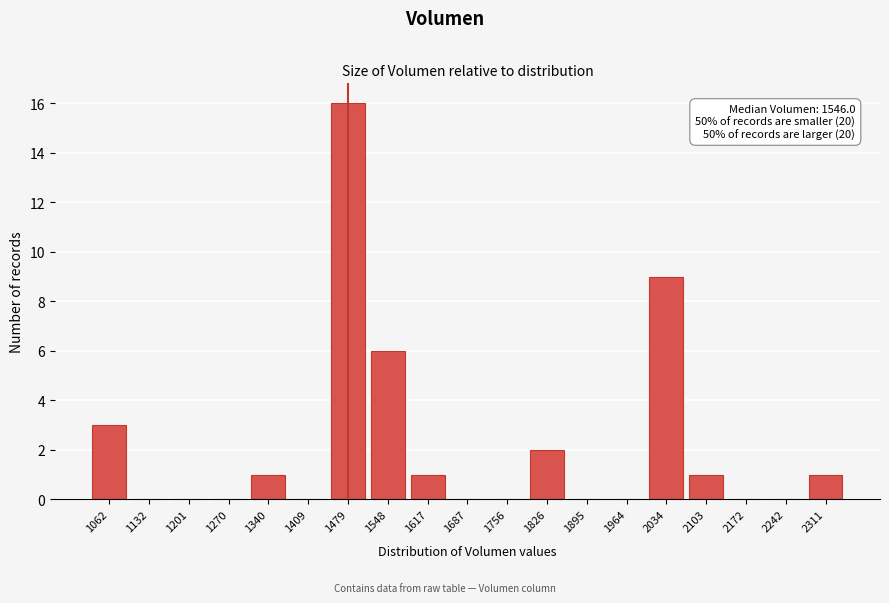

Reading left to right, list all the values displayed in this chart.

1062=3	1132=0	1201=0	1270=0	1340=1	1409=0	1479=16	1548=6	1617=1	1687=0	1756=0	1826=2	1895=0	1964=0	2034=9	2103=1	2172=0	2242=0	2311=1